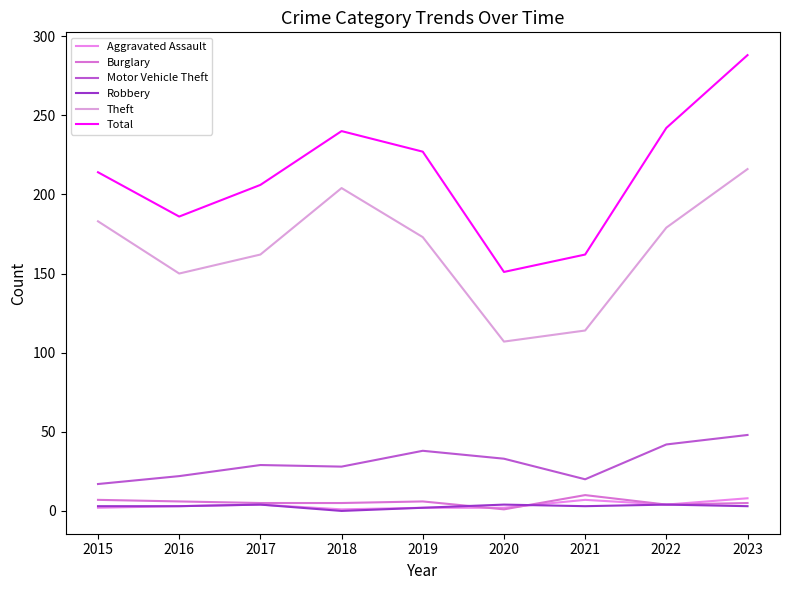

Count the number of data series in this chart.

6